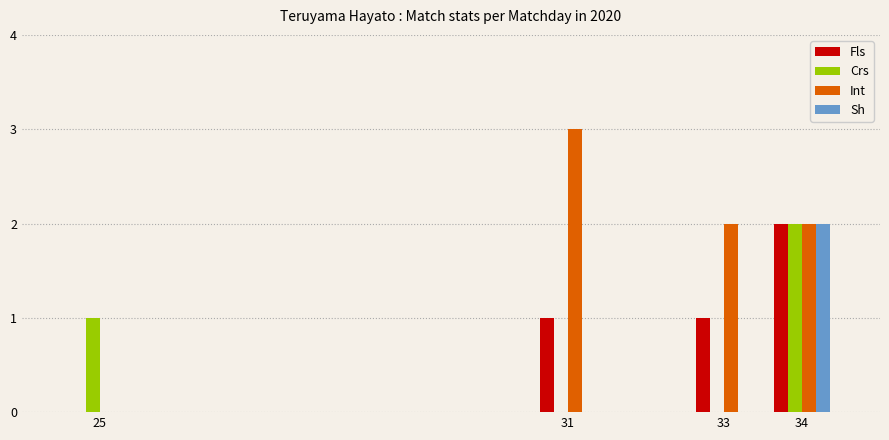

Reading left to right, extract all data points from this chart.

Fls: 0	1	1	2
Crs: 1	0	0	2
Int: 0	3	2	2
Sh: 0	0	0	2